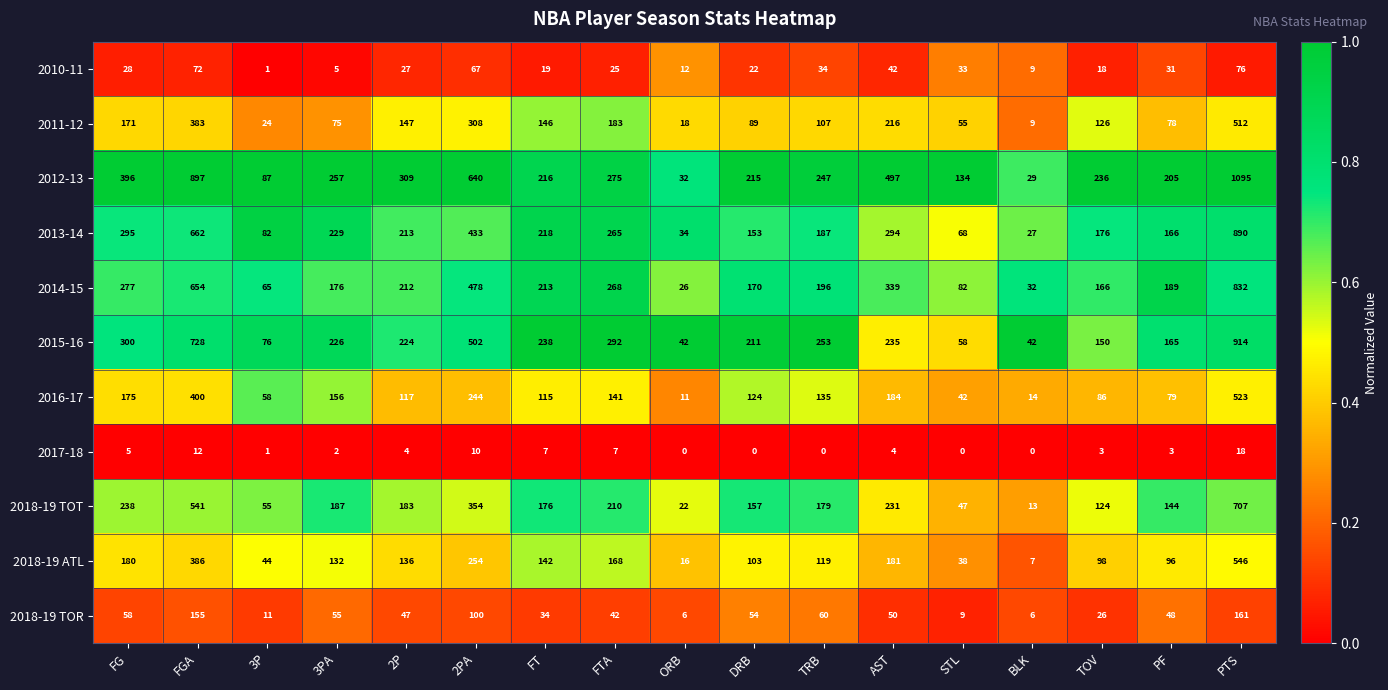

At DRB, list the series in order from largest to smallest.

2012-13, 2015-16, 2014-15, 2018-19 TOT, 2013-14, 2016-17, 2018-19 ATL, 2011-12, 2018-19 TOR, 2010-11, 2017-18